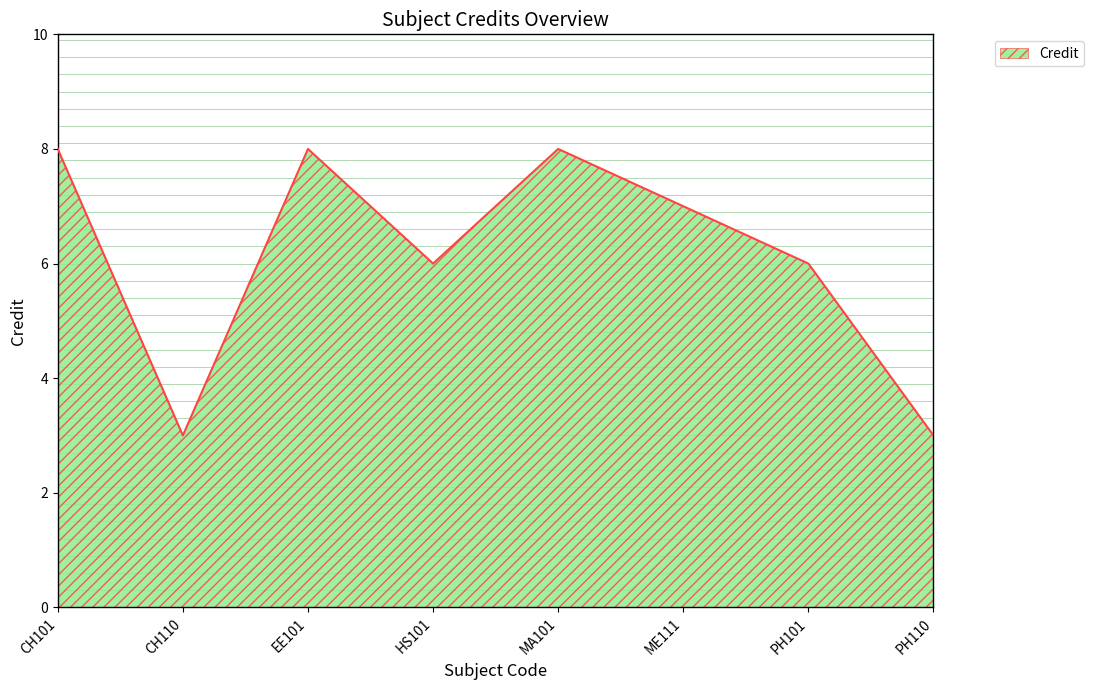

Reading left to right, transcribe all the data shown in this chart.

CH101=8	CH110=3	EE101=8	HS101=6	MA101=8	ME111=7	PH101=6	PH110=3